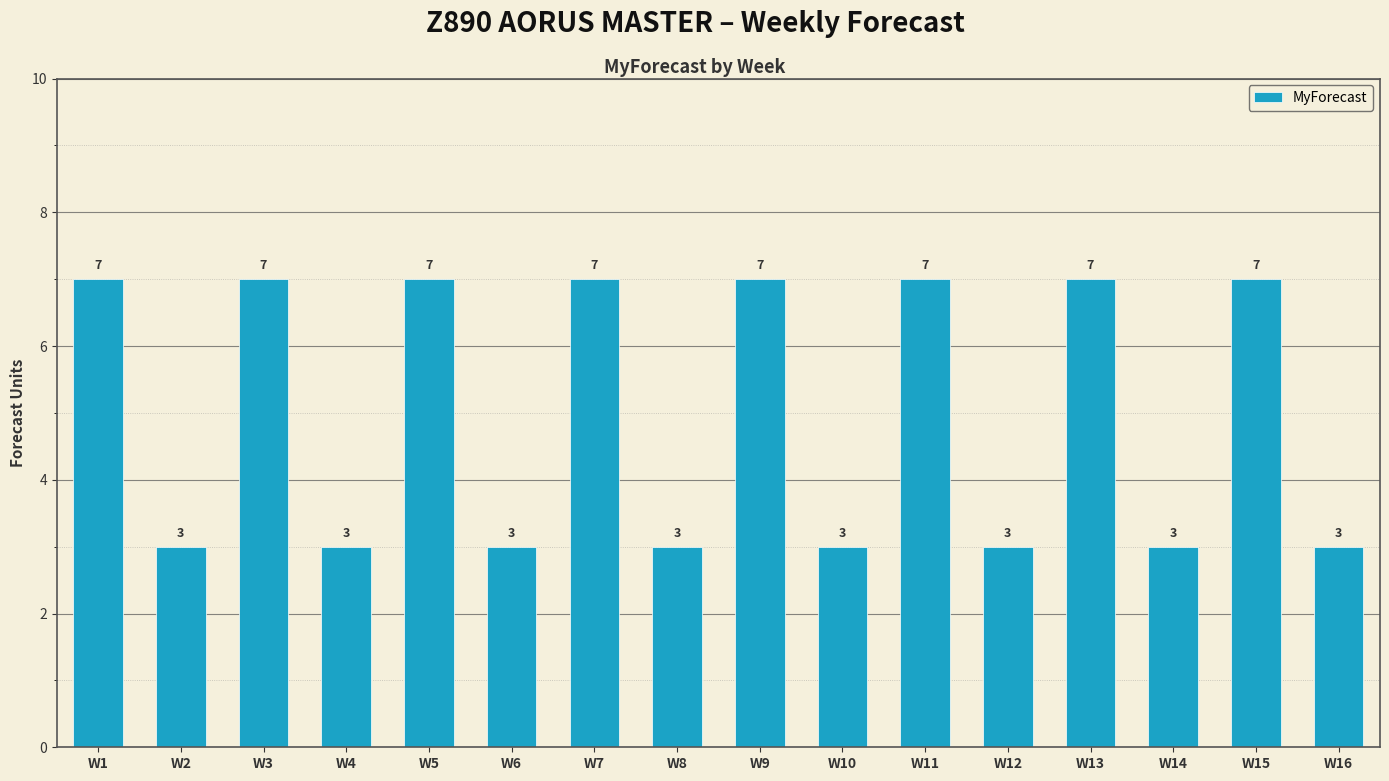

What is the difference between the maximum and minimum values?

4